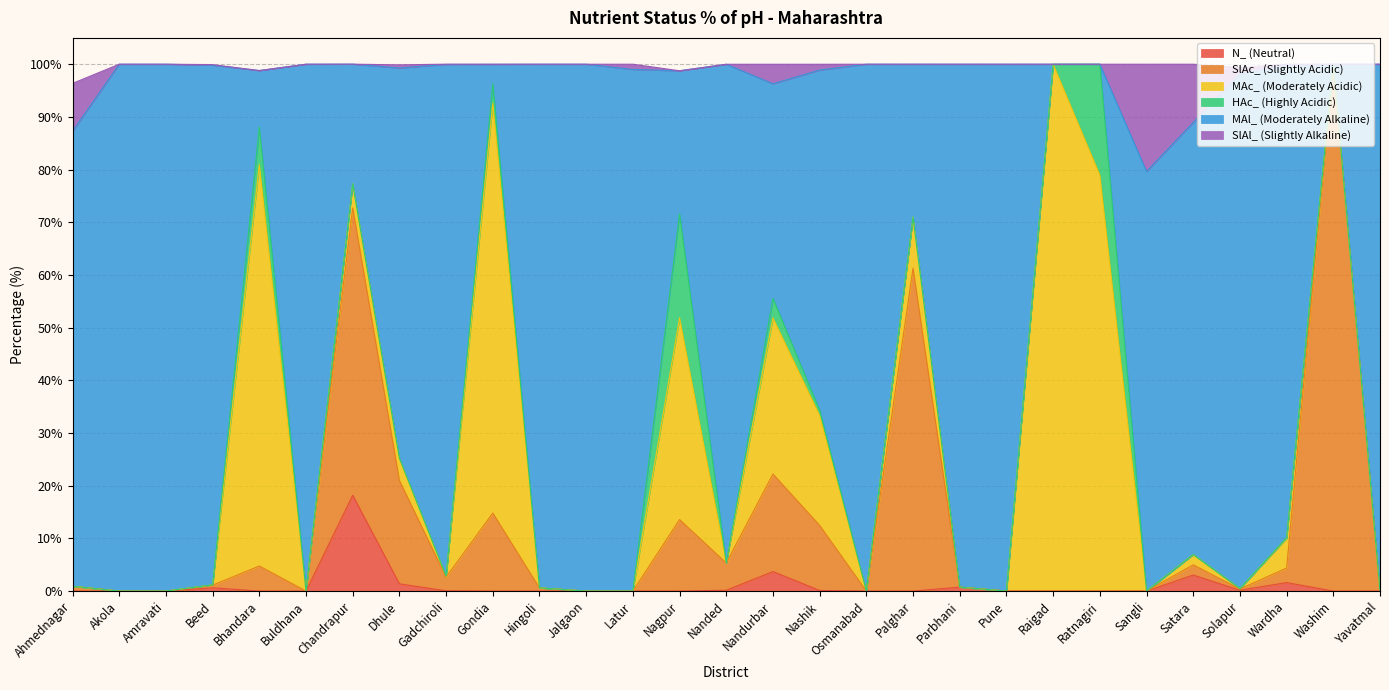

Which label corresponds to the largest value in the chart?

Chandrapur